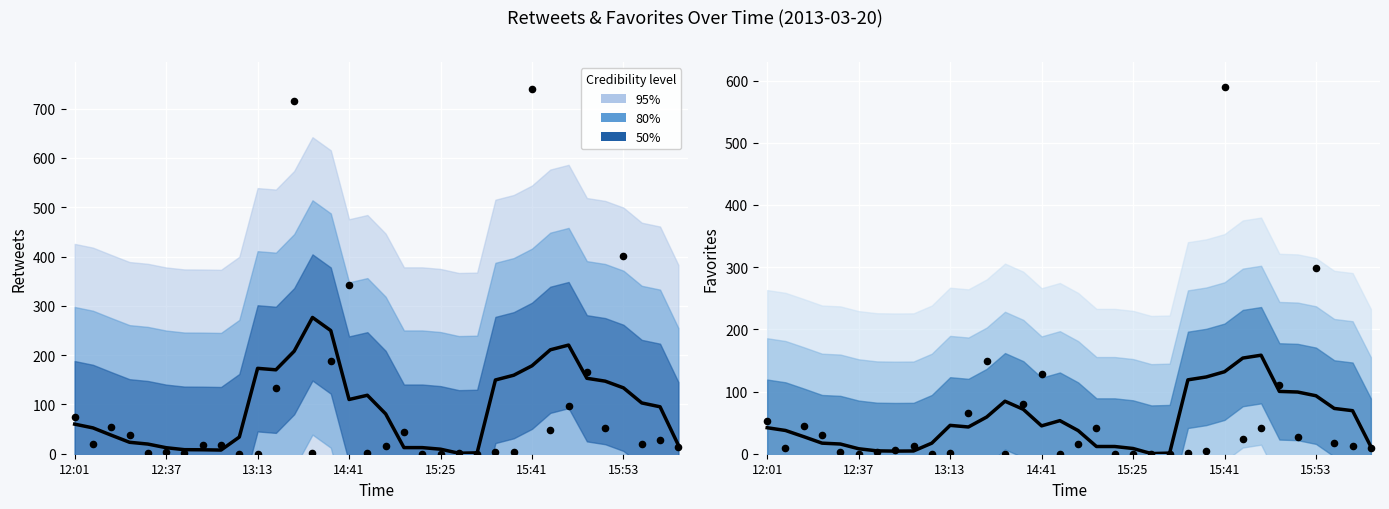

Which series reaches the minimum Y coordinate?

retweets (observed)